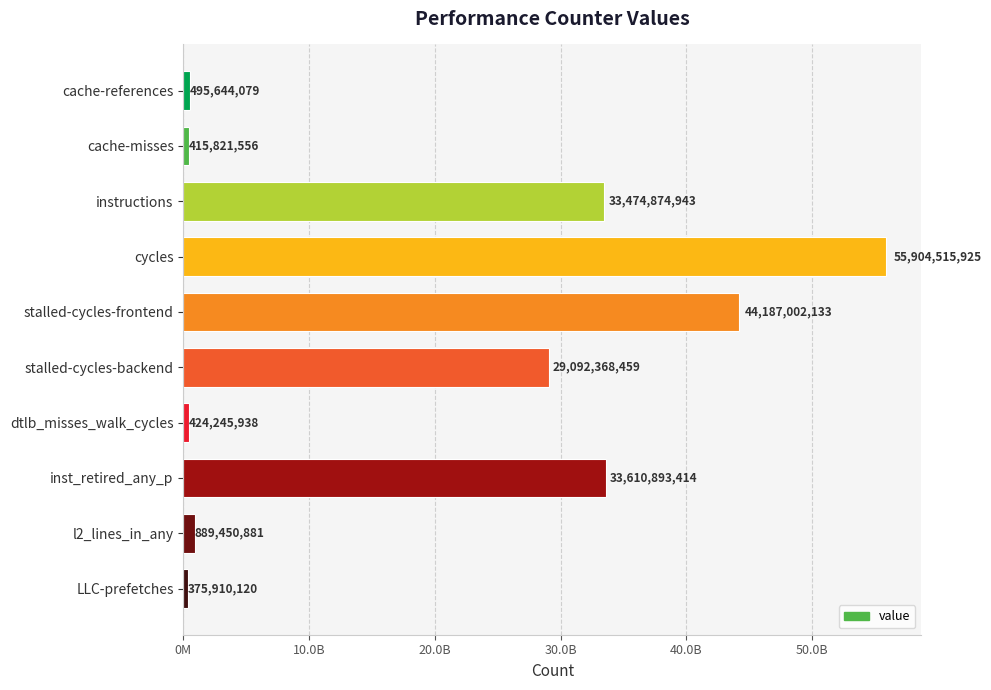

List the labels in order of value, smallest first.

LLC-prefetches, cache-misses, dtlb_misses_walk_cycles, cache-references, l2_lines_in_any, stalled-cycles-backend, instructions, inst_retired_any_p, stalled-cycles-frontend, cycles